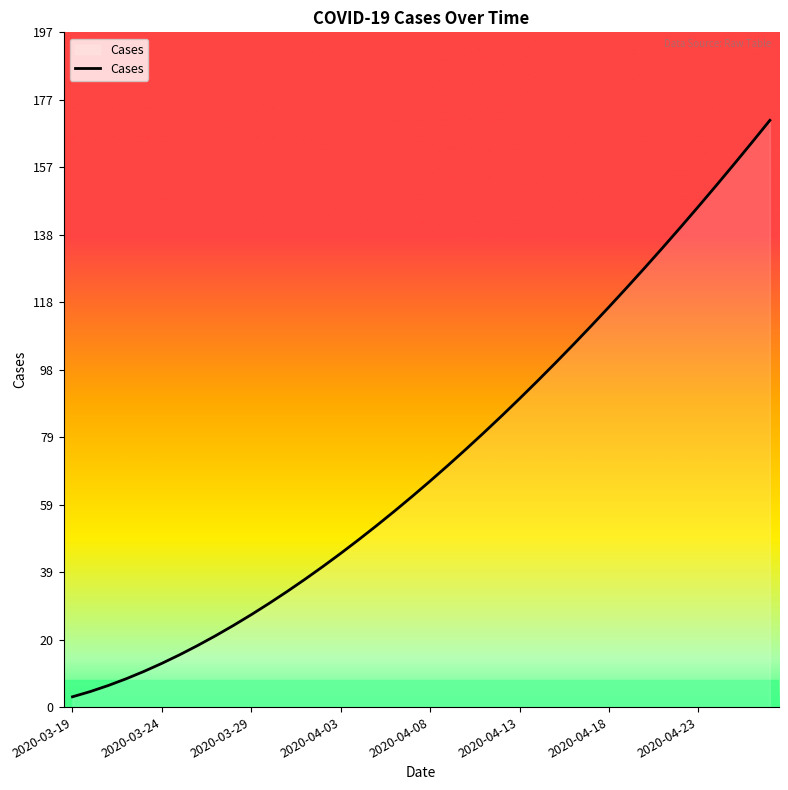

What is the maximum value shown in the chart?

170.9